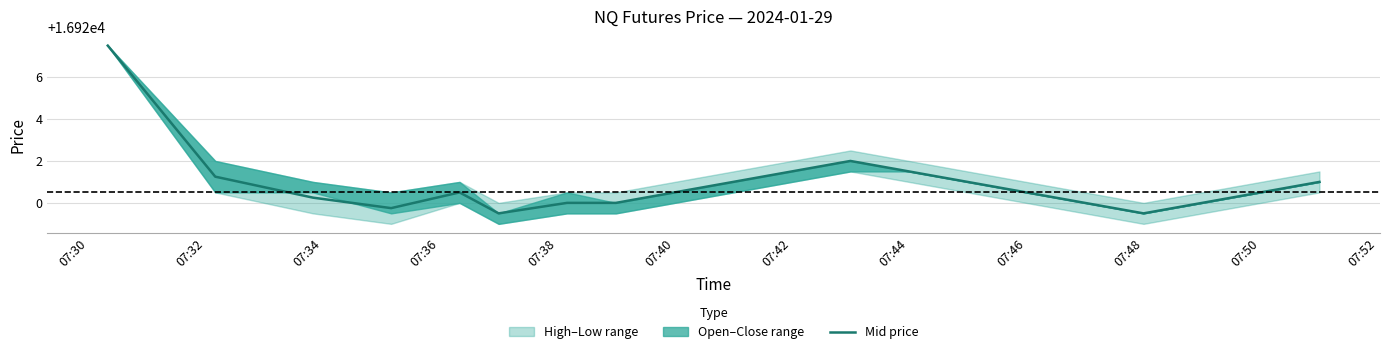

What is the value of the 10th point from the left?

16921.0